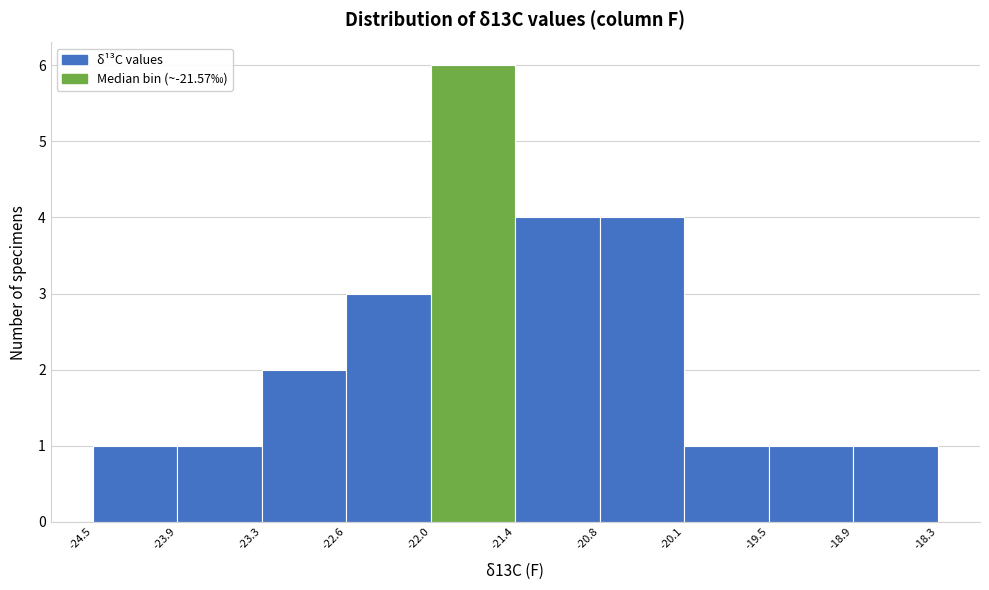

Reading left to right, transcribe this chart: for each bar, give the range it covers on the x-axis and its height. The values are not printed on the chart, so give them approximately, as read against the axis.

-24.5 to -23.9: 1
-23.9 to -23.3: 1
-23.3 to -22.6: 2
-22.6 to -22.0: 3
-22.0 to -21.4: 6
-21.4 to -20.8: 4
-20.8 to -20.1: 4
-20.1 to -19.5: 1
-19.5 to -18.9: 1
-18.9 to -18.3: 1